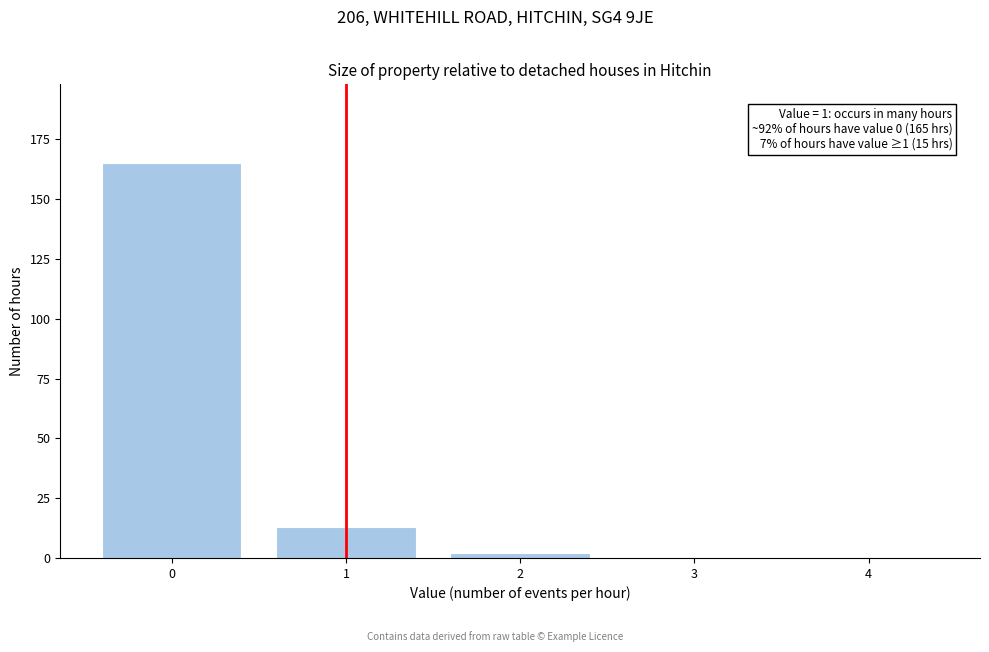

Reading right to left, list all the values displayed in this chart.

4=0	3=0	2=2	1=13	0=165